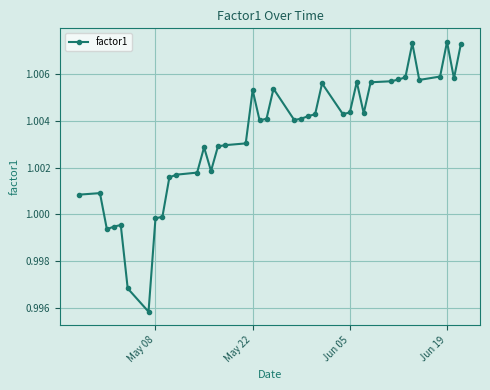

What is the sum of all values?

40.1